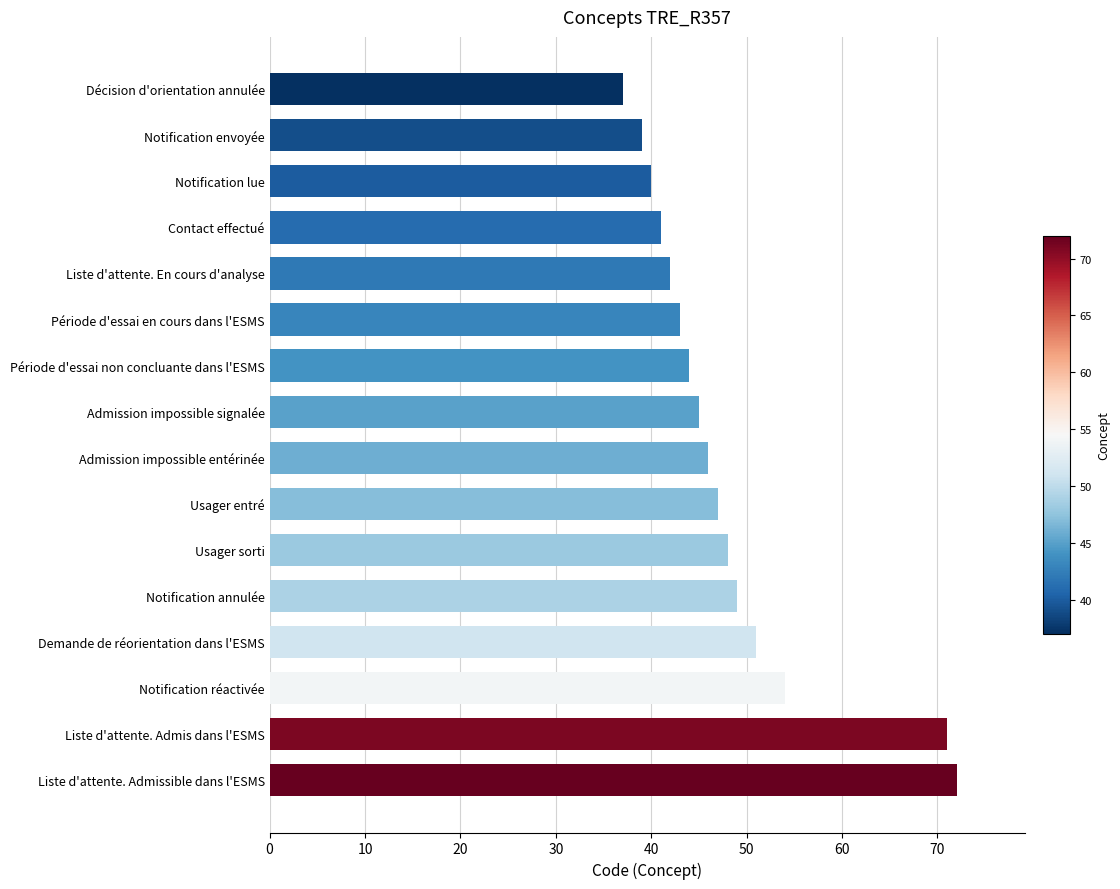

Does the chart contain stacked bars?

No